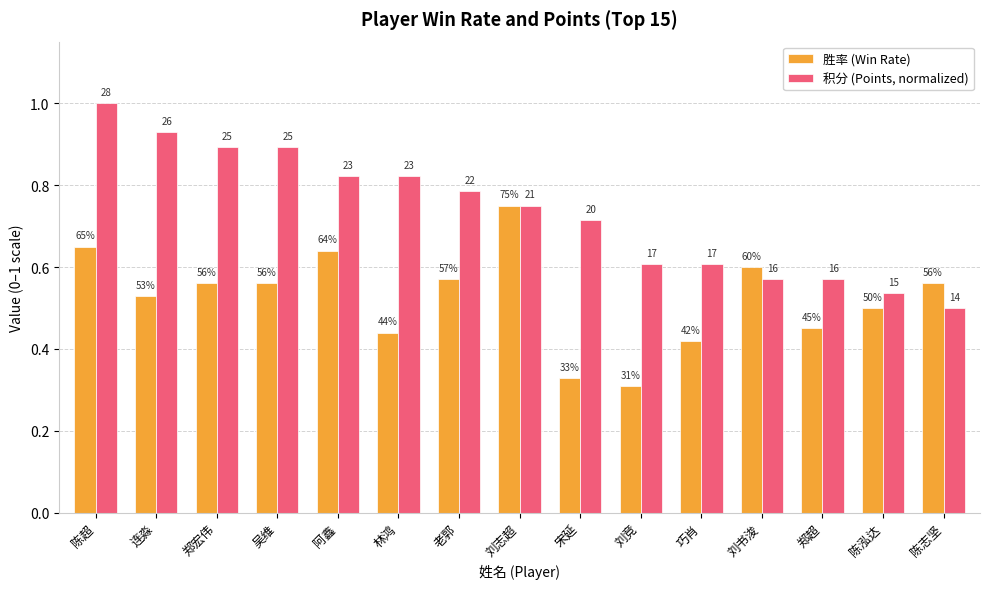

Reading left to right, extract all data points from this chart.

胜率 (Win Rate): 0.7	0.5	0.6	0.6	0.6	0.4	0.6	0.8	0.3	0.3	0.4	0.6	0.5	0.5	0.6
积分 (Points, normalized): 1.0	0.9	0.9	0.9	0.8	0.8	0.8	0.8	0.7	0.6	0.6	0.6	0.6	0.5	0.5